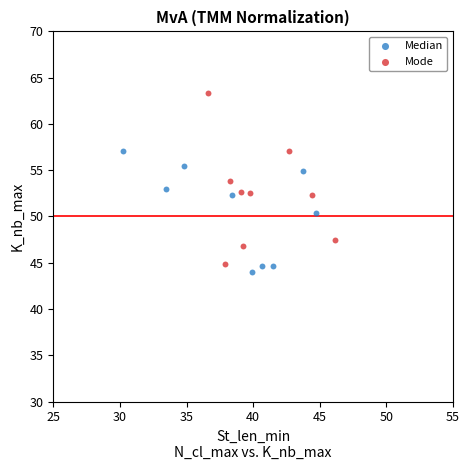

Which series has the widest spread of Y values?

Mode